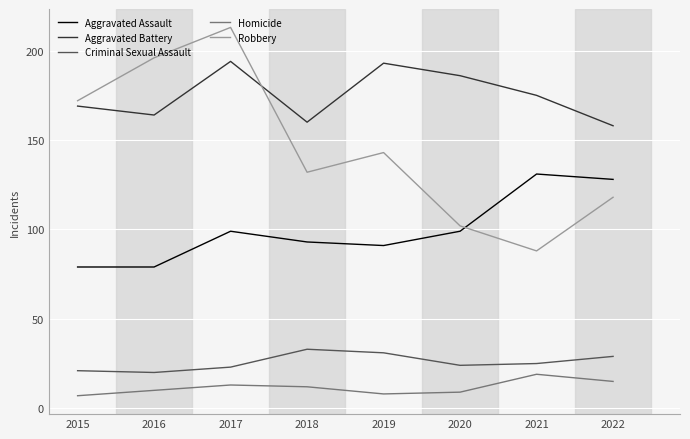

Is it true that Criminal Sexual Assault equals 29 at 2022?

True